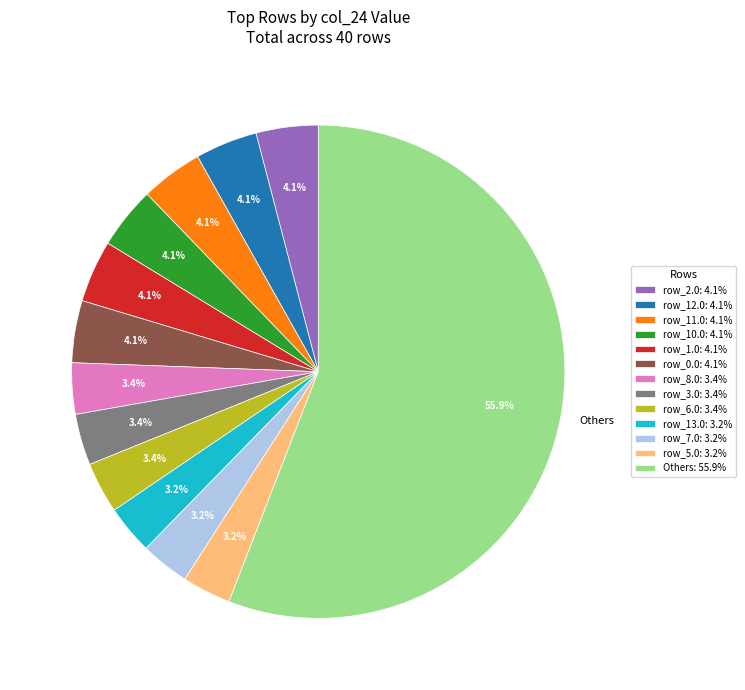

Is there a majority slice in this chart?

Yes